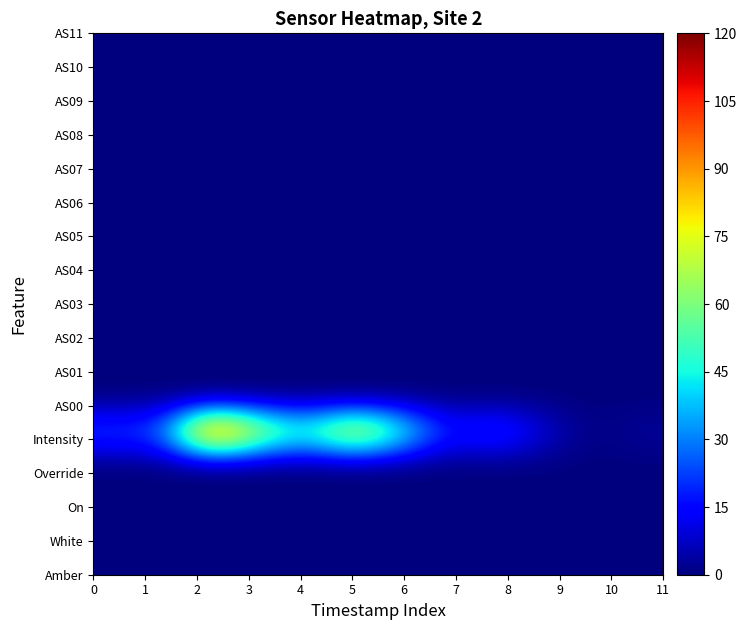

At how many categories does at least one series exceed 13?

9